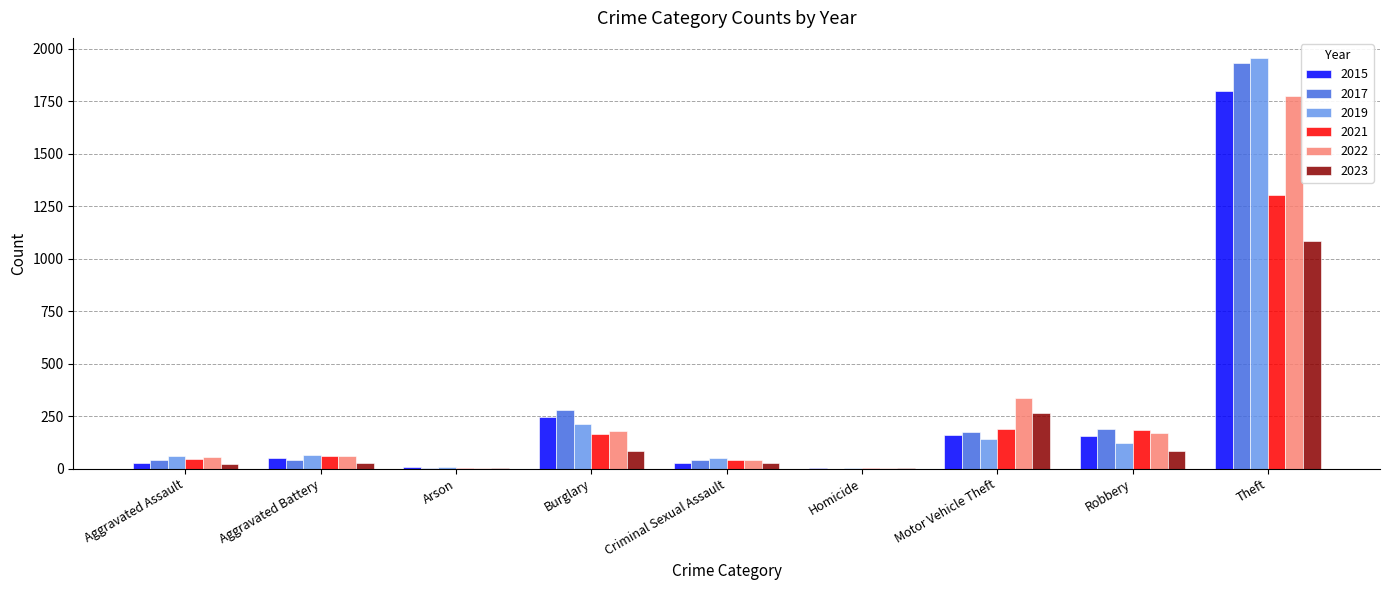

What is the sum of all 2022 values?

2622